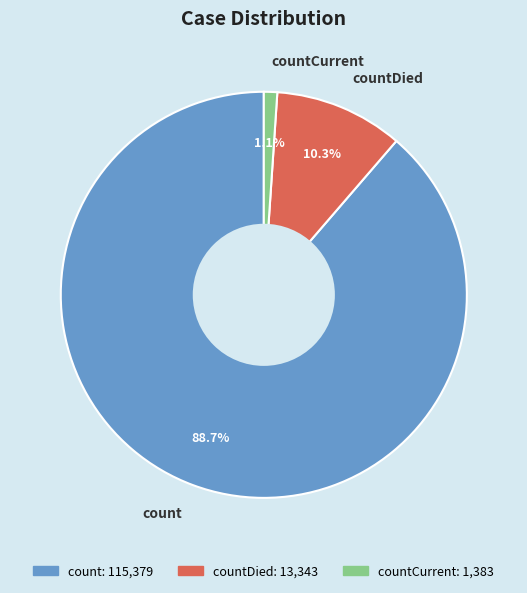

True or false: countCurrent accounts for 11% of the total.

False